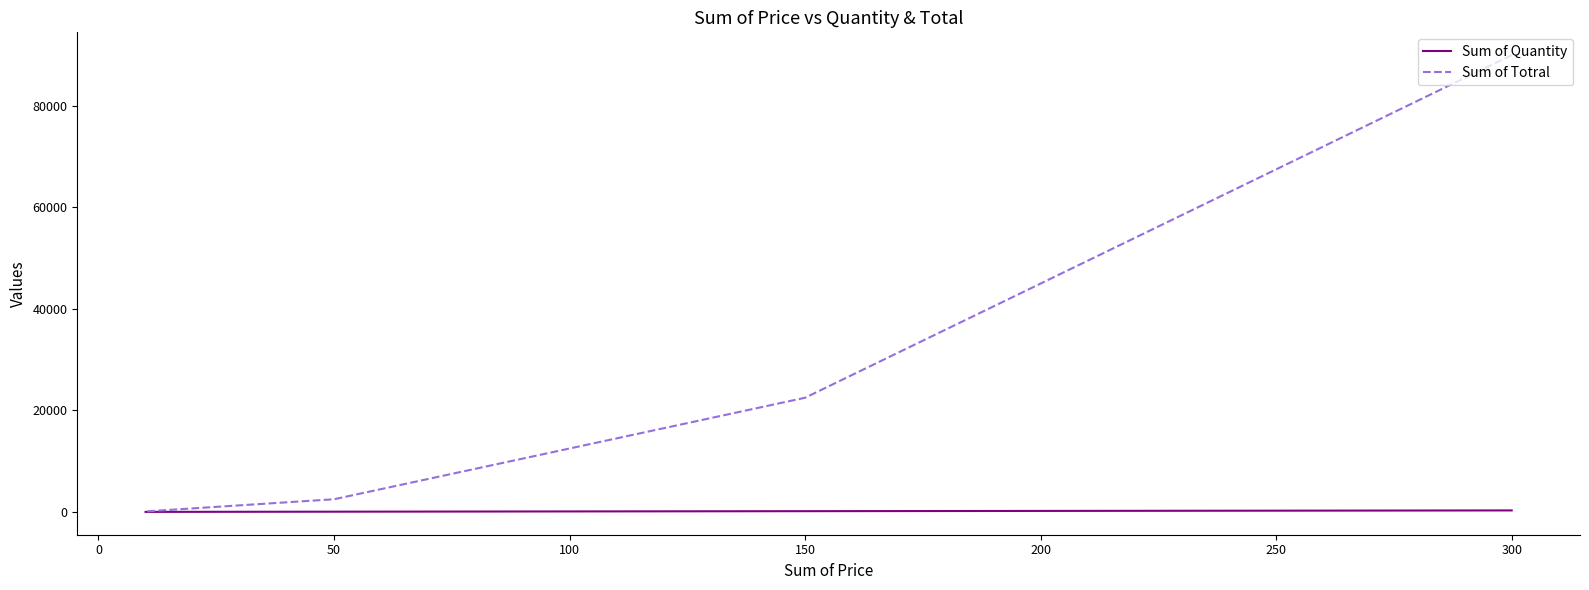

True or false: Sum of Quantity has more than 0 interior local peaks.

False